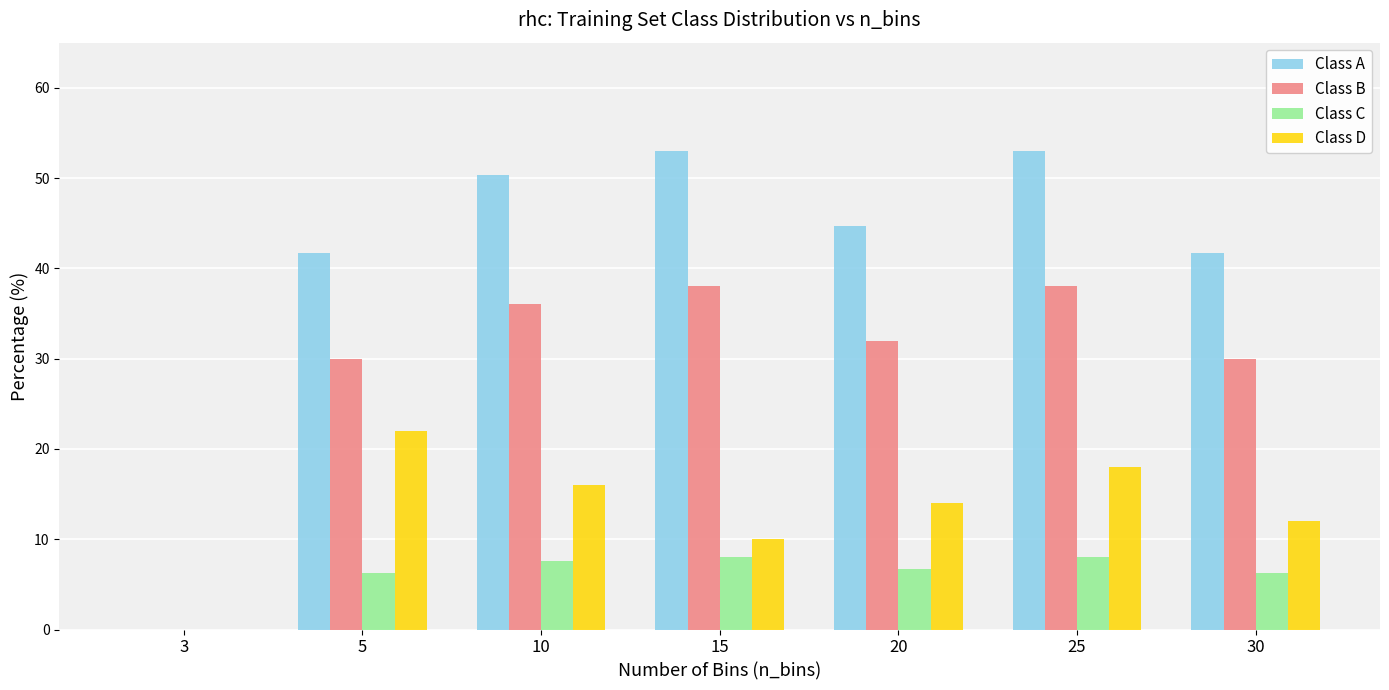

What is the sum of all Class B values?

204.0